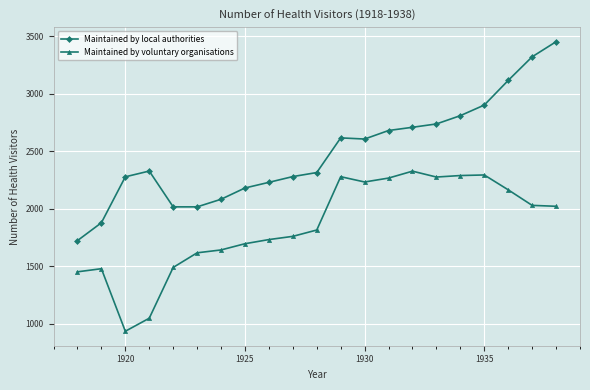

What is the value of the Maintained by voluntary organisations point at the 14th from the left?

2267